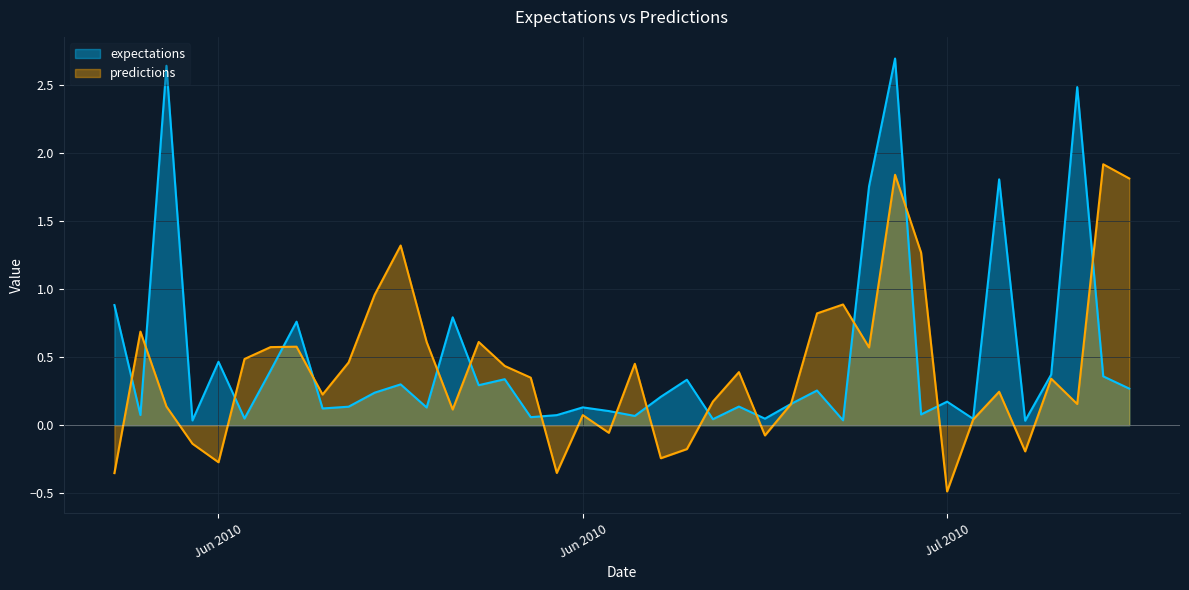

Rank the series by their maximum value, from lowest to highest.

predictions, expectations